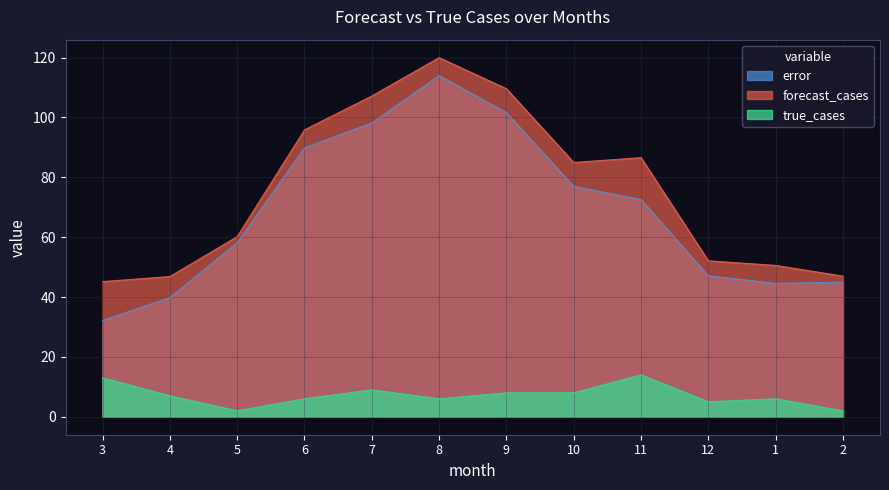

Between 3 and 1, which series saw the biggest shift?

error